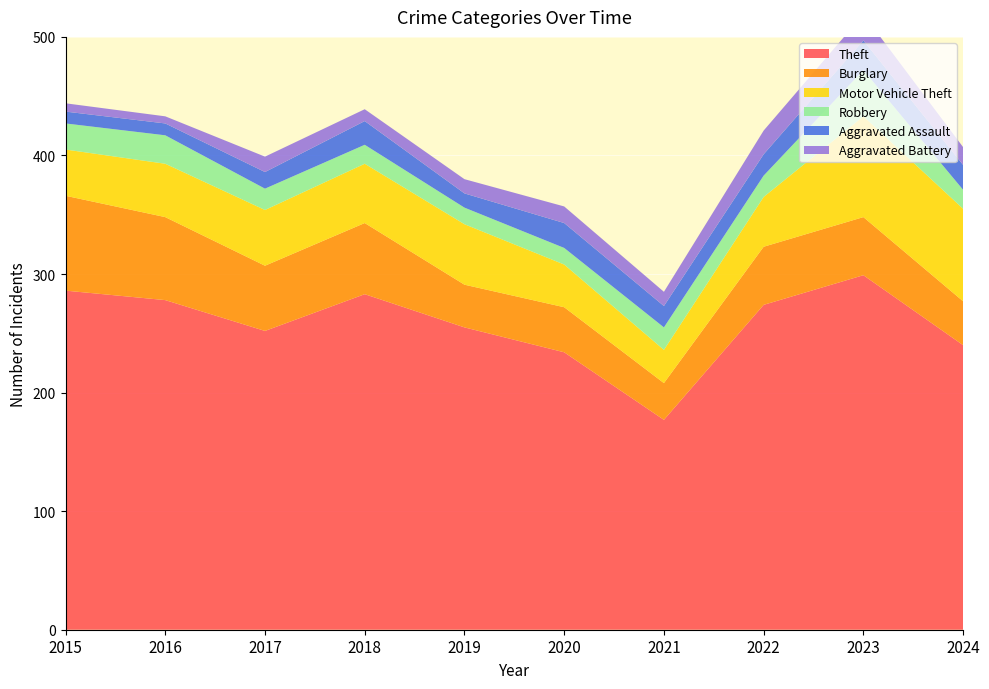

Reading right to left, transcribe all the data shown in this chart.

Theft: 2024=240	2023=299	2022=274	2021=177	2020=234	2019=255	2018=283	2017=252	2016=278	2015=286
Burglary: 2024=37	2023=49	2022=49	2021=31	2020=38	2019=36	2018=60	2017=55	2016=70	2015=80
Motor Vehicle Theft: 2024=78	2023=85	2022=42	2021=28	2020=36	2019=51	2018=50	2017=47	2016=45	2015=39
Robbery: 2024=16	2023=39	2022=18	2021=19	2020=14	2019=14	2018=16	2017=18	2016=24	2015=22
Aggravated Assault: 2024=21	2023=25	2022=18	2021=18	2020=21	2019=12	2018=20	2017=14	2016=10	2015=10
Aggravated Battery: 2024=15	2023=22	2022=20	2021=12	2020=14	2019=12	2018=10	2017=13	2016=6	2015=7